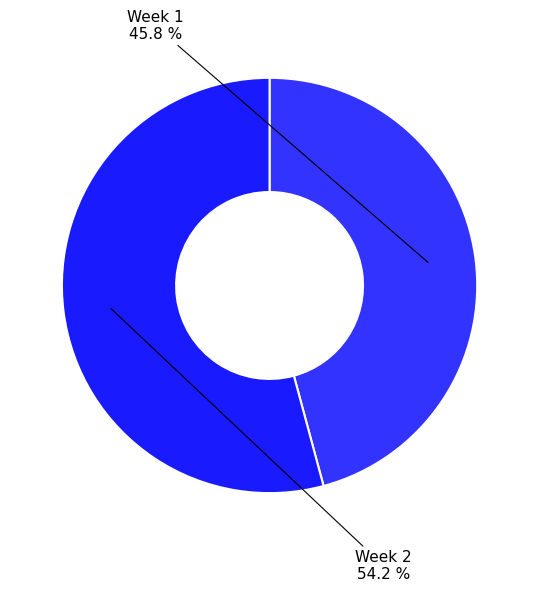

How many segments does this pie chart have?

2